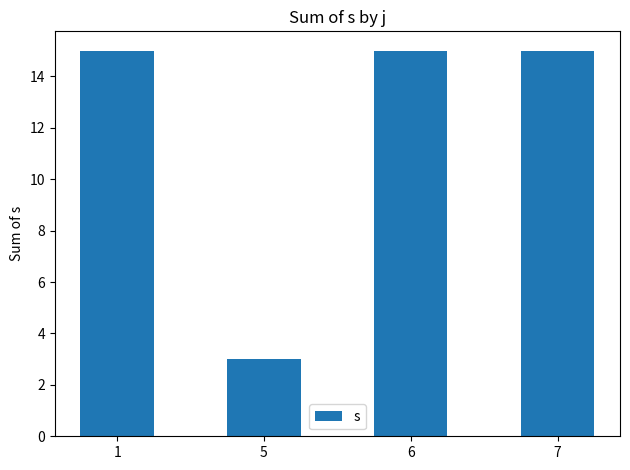

What is the change in value from 5 to 6?

+12